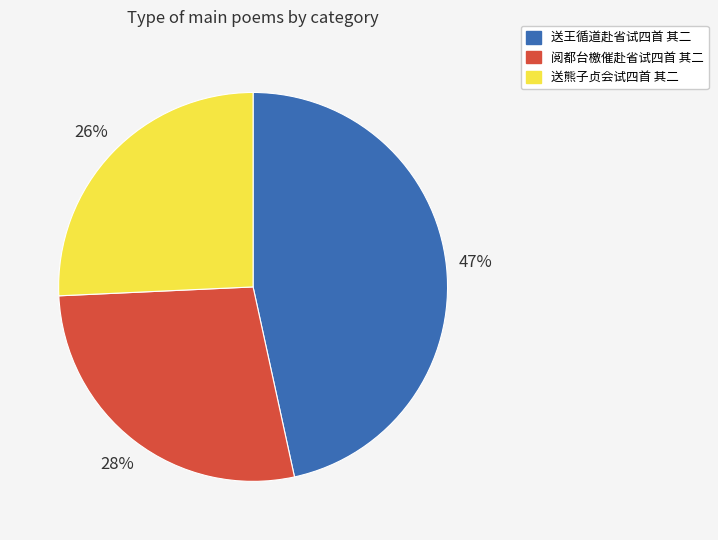

Is 送王循道赴省试四首 其二 the majority of the pie?

No